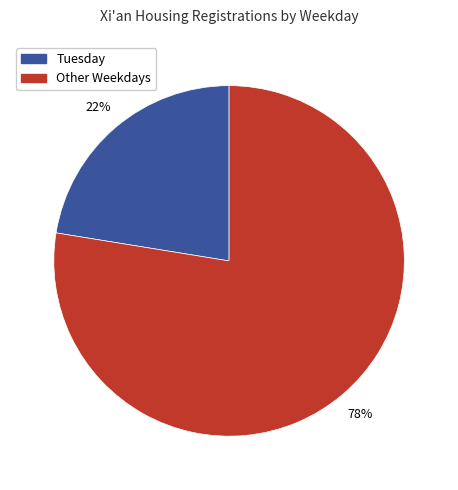

Does any single category account for the majority?

Yes